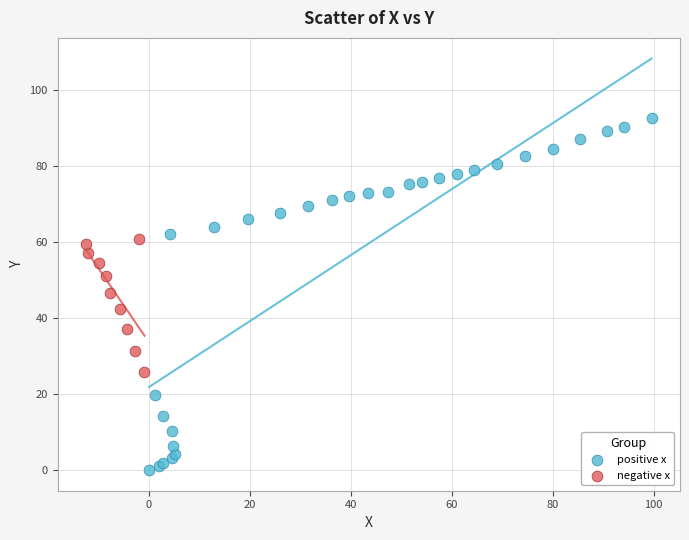

Which series has the widest spread of Y values?

positive x